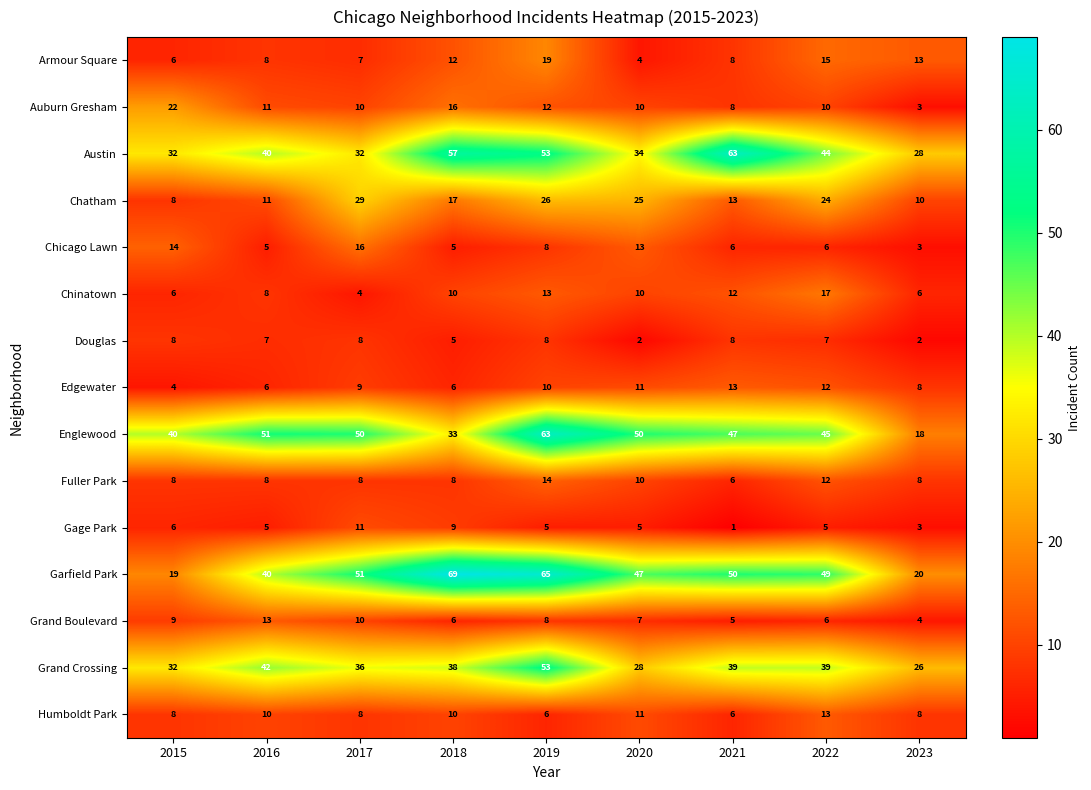

What is the greatest value displayed?

69